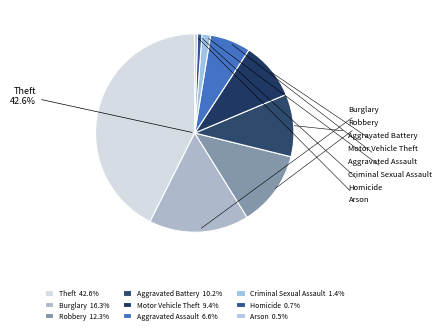

Which slice is the smallest?

Arson